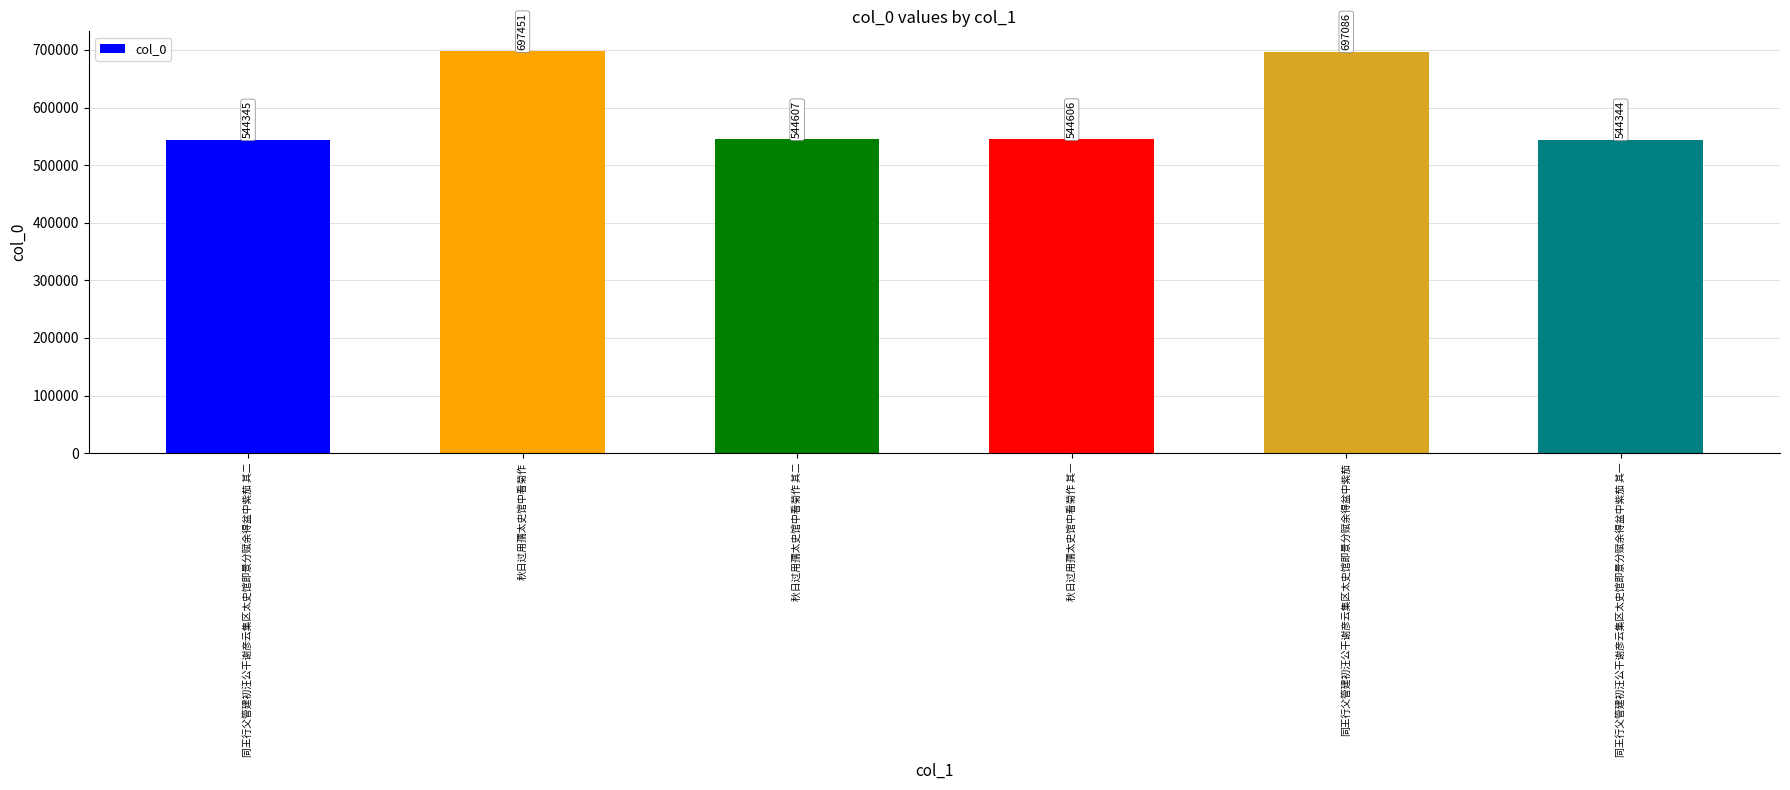

What is the sum of the values at 同王行父管建初汪公干谢彦云集区太史馆即景分赋余得盆中紫茄 and 秋日过用孺太史馆中看菊作 其一?

1241692